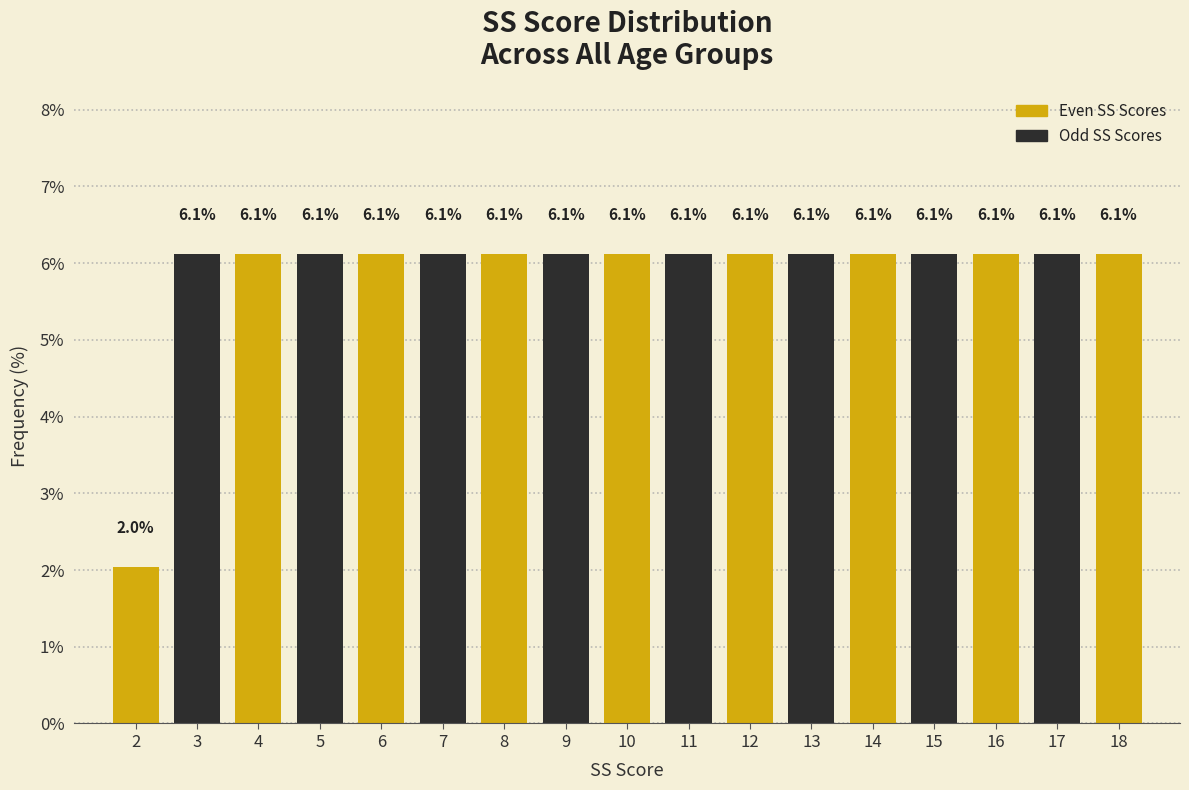

Reading left to right, list all the values displayed in this chart.

2.0	6.1	6.1	6.1	6.1	6.1	6.1	6.1	6.1	6.1	6.1	6.1	6.1	6.1	6.1	6.1	6.1